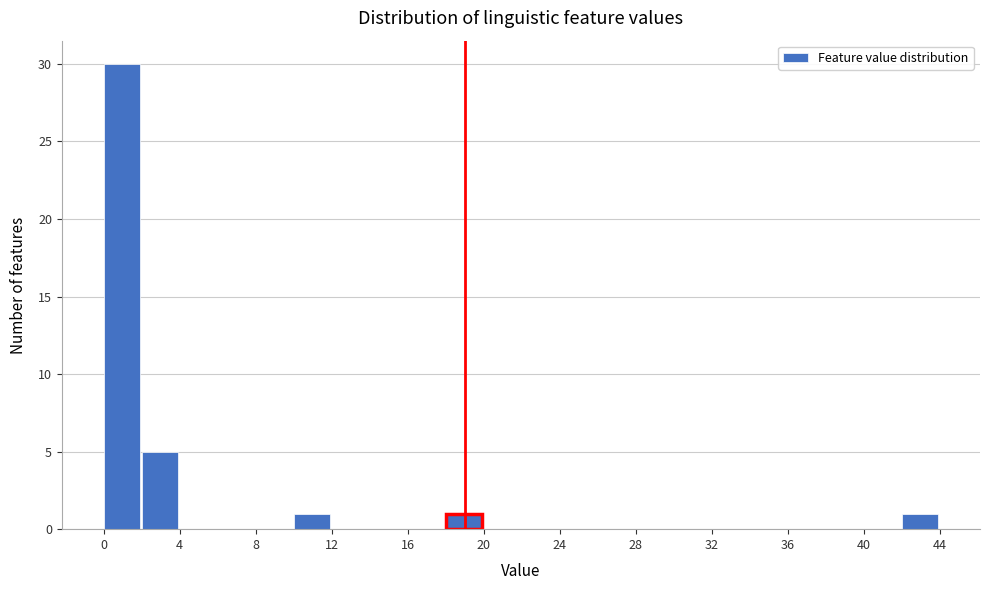

What is the height of the bar covering 0 to 2 on the x-axis? The values are not printed on the chart, so give them approximately, as read against the axis.

30